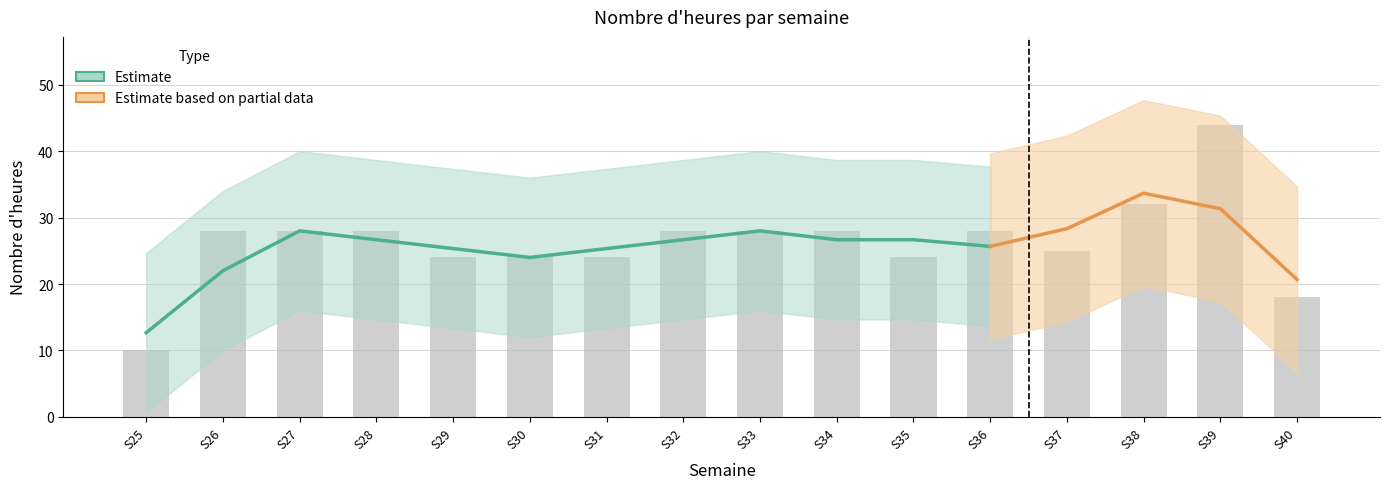

How many data points are above 28?

2